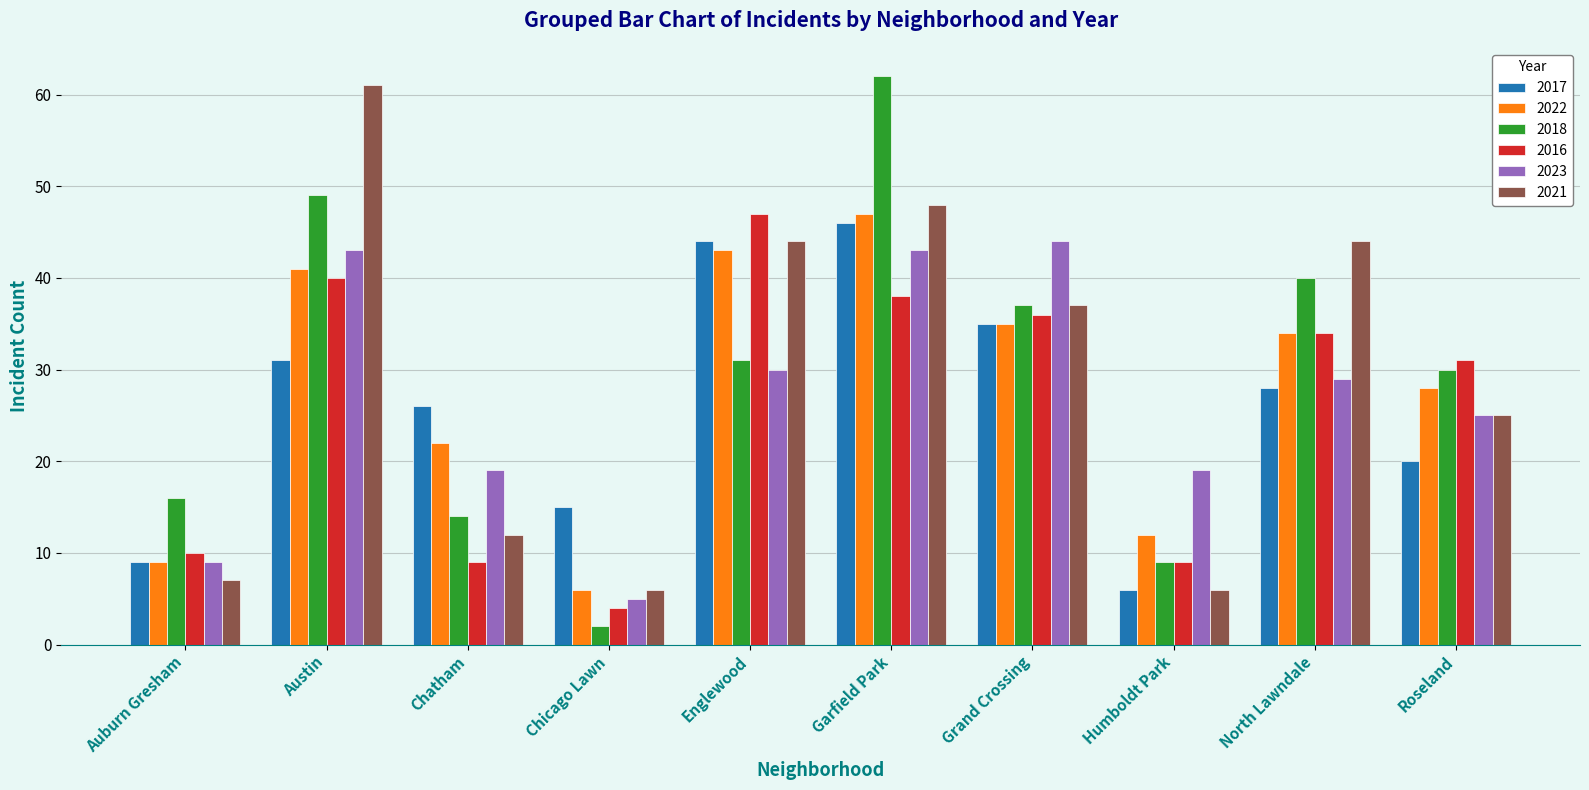

Rank the categories by 2022 value from highest to lowest.

Garfield Park, Englewood, Austin, Grand Crossing, North Lawndale, Roseland, Chatham, Humboldt Park, Auburn Gresham, Chicago Lawn